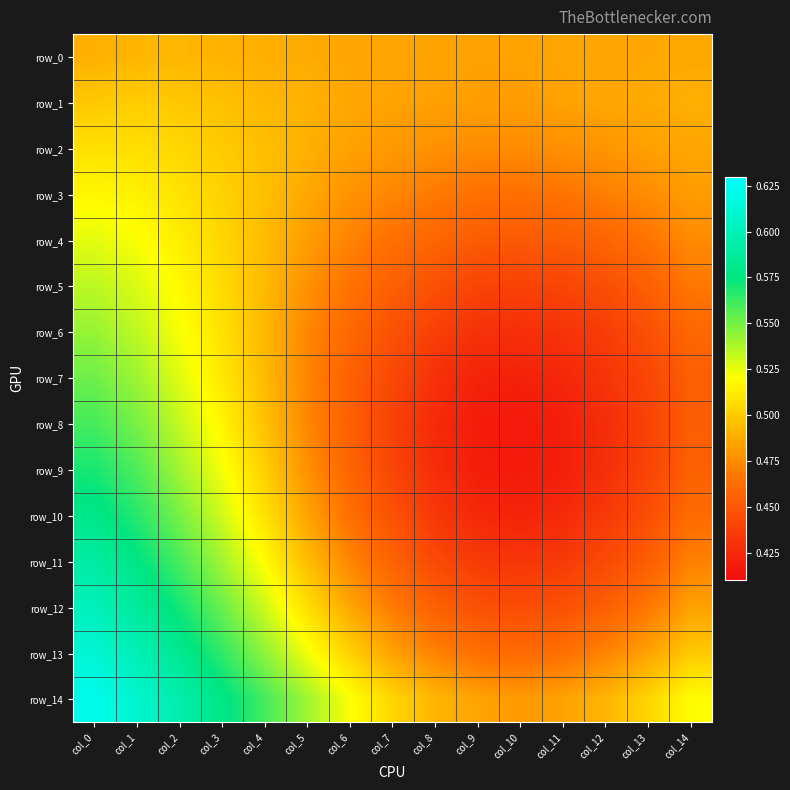

How many row_3 values are between 0 and 1?

15